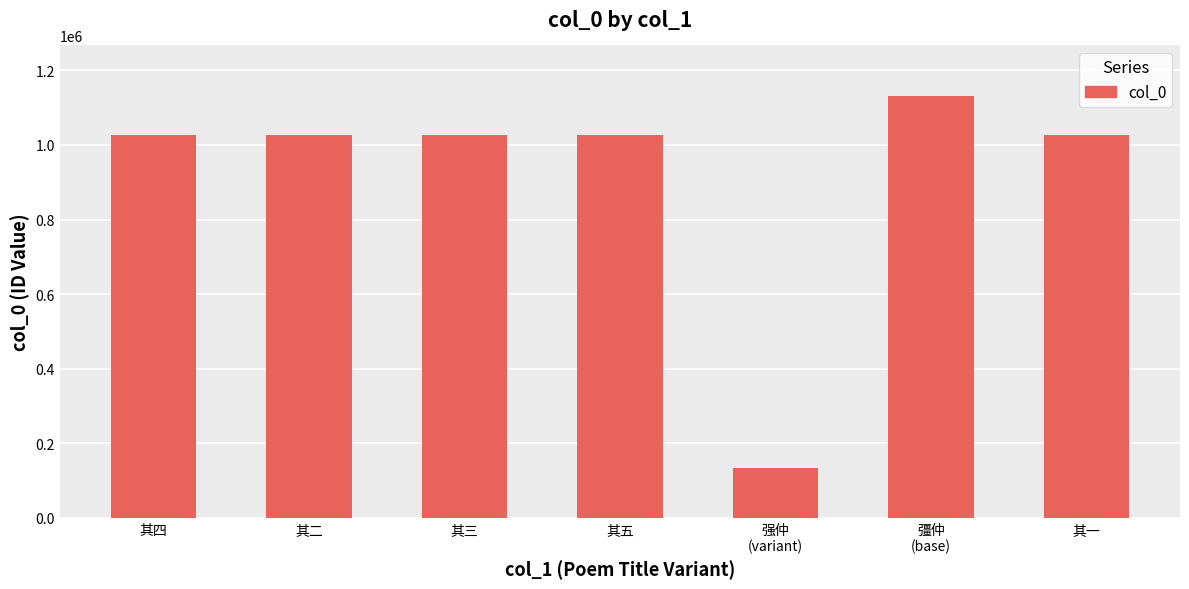

What position from the right is 彊仲
(base)?

2